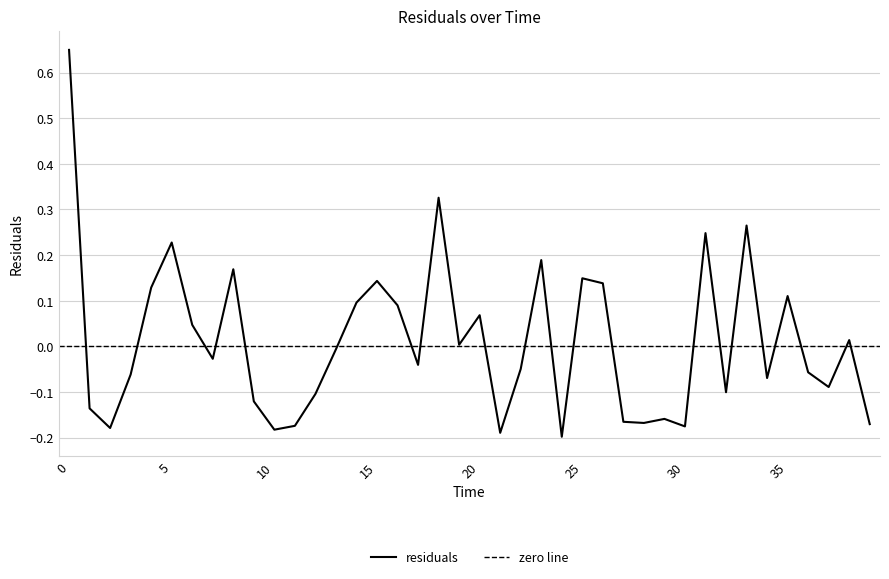

What is the smallest value displayed?

-0.2